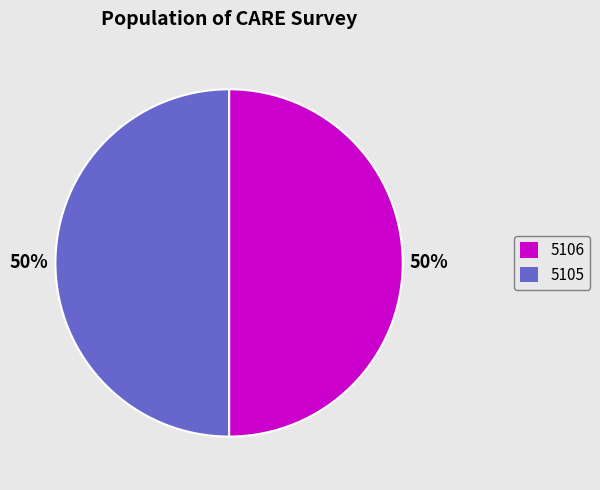

How many slices are in this pie chart?

2